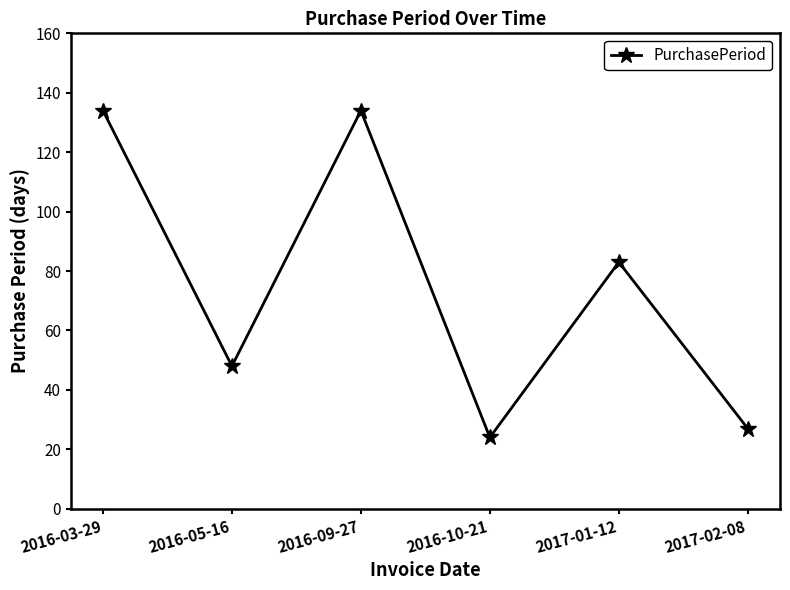

Where is the first local maximum?

2016-09-27